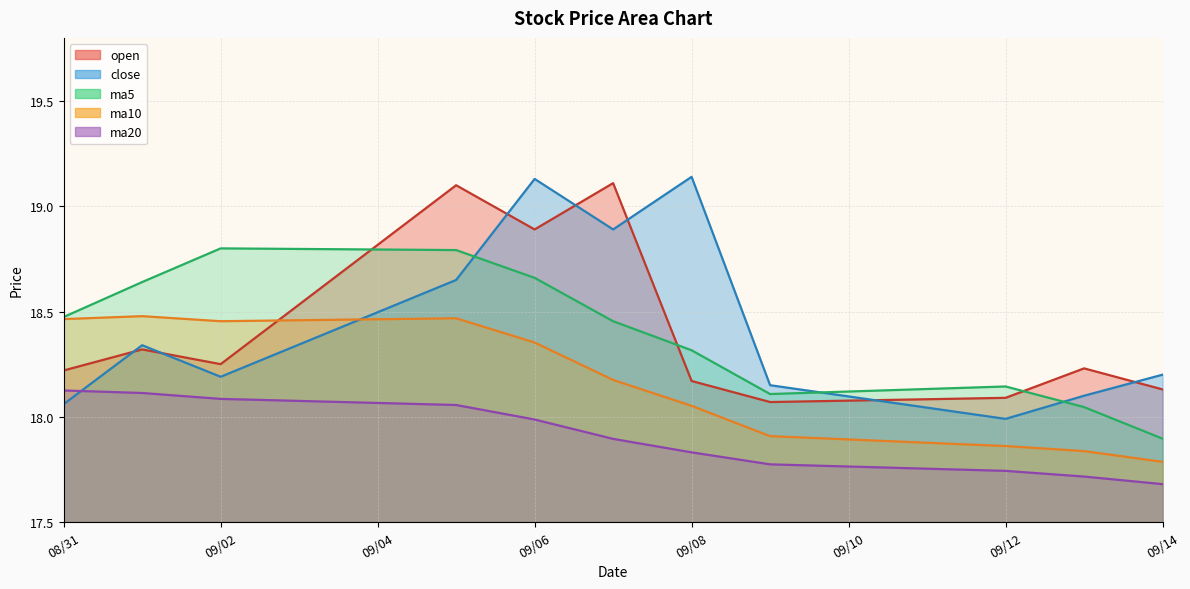

Between 09/08 and 09/14, which series saw the biggest shift?

close